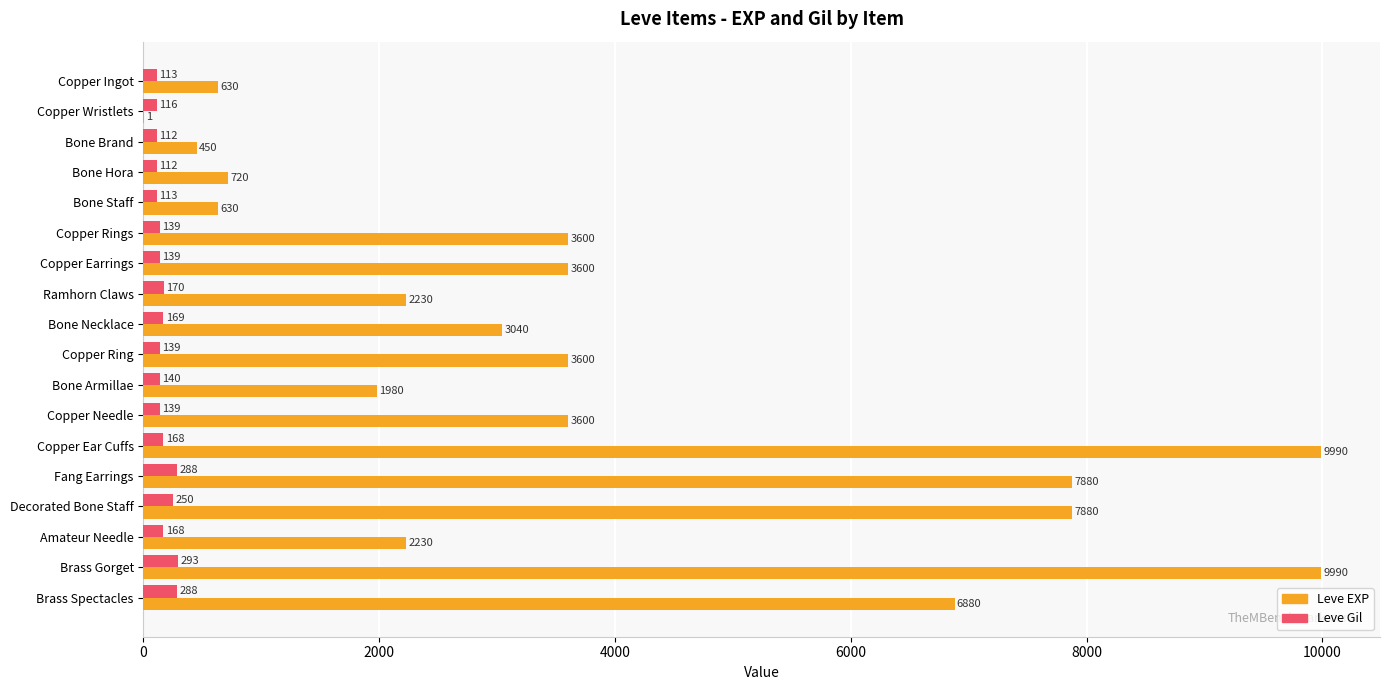

The Leve EXP series shows 1539 at Amateur Needle. True or false?

False